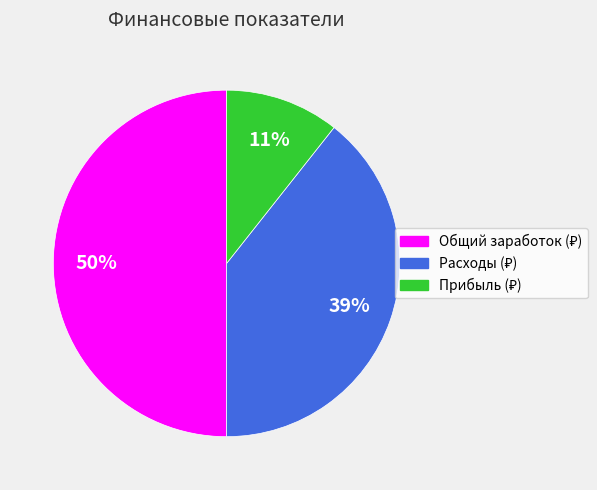

To the nearest percent, what is the average slice percentage?

33%